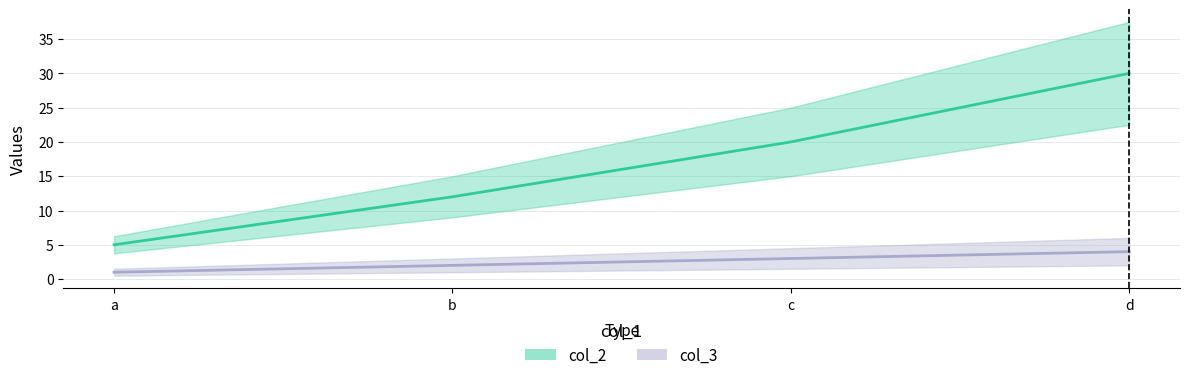

What is the value of the col_2 point at the 1st from the left?

5